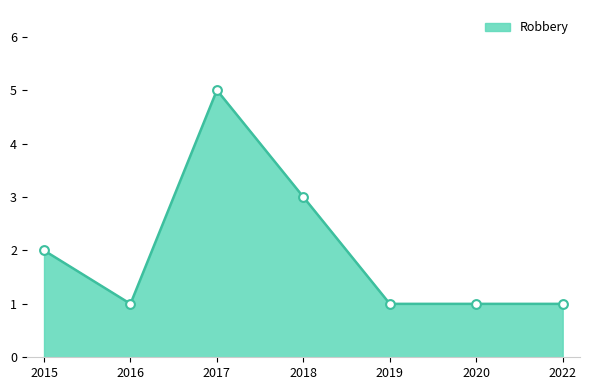

What is the ratio of the value at 2019 to the value at 2022?

1.0